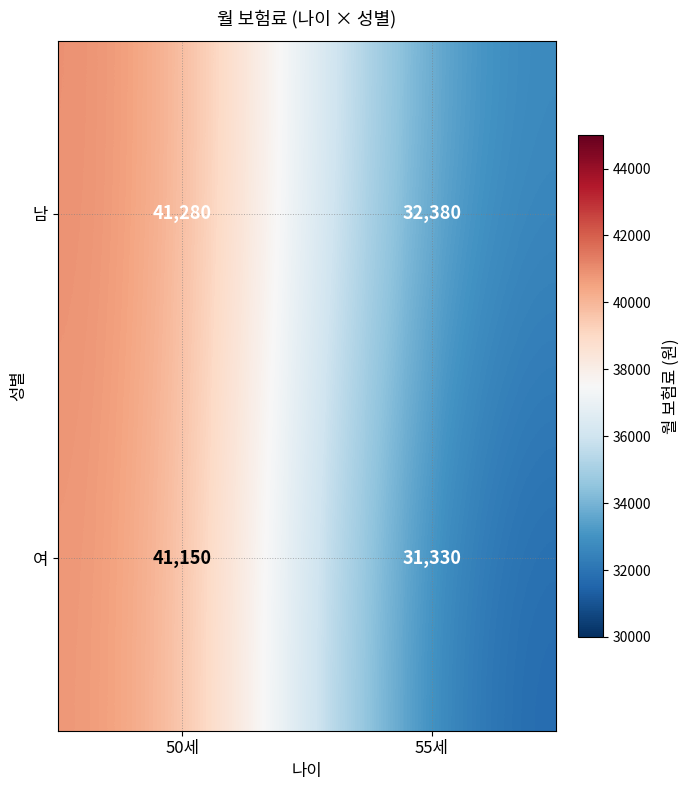

Is it true that 여 equals 62036 at 50세?

False